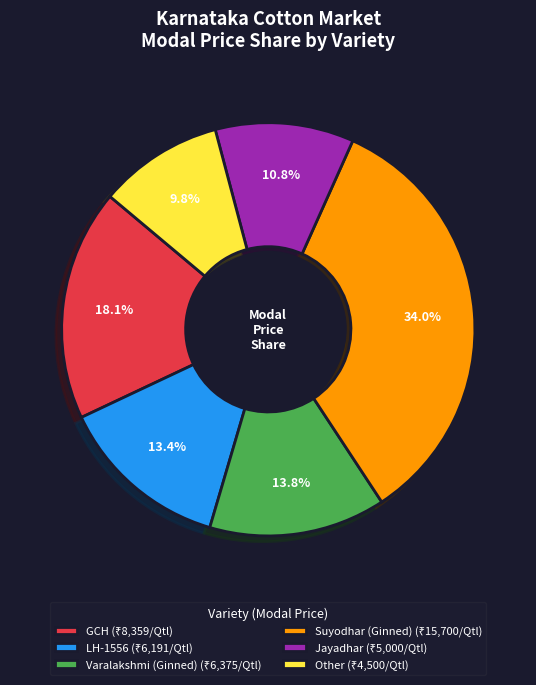

Approximately how many times larger is the value at Varalakshmi (Ginned) compared to Jayadhar?

1.3